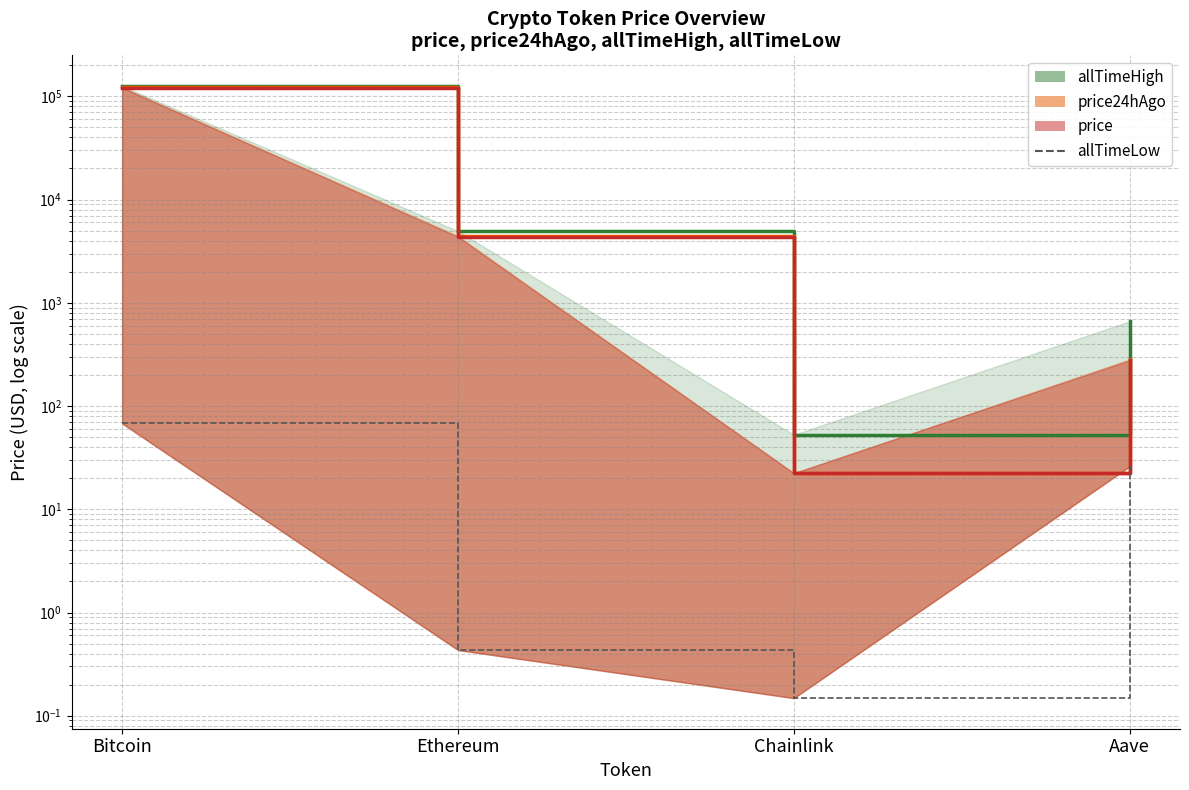

What is the label of the 1st point from the left?

Bitcoin